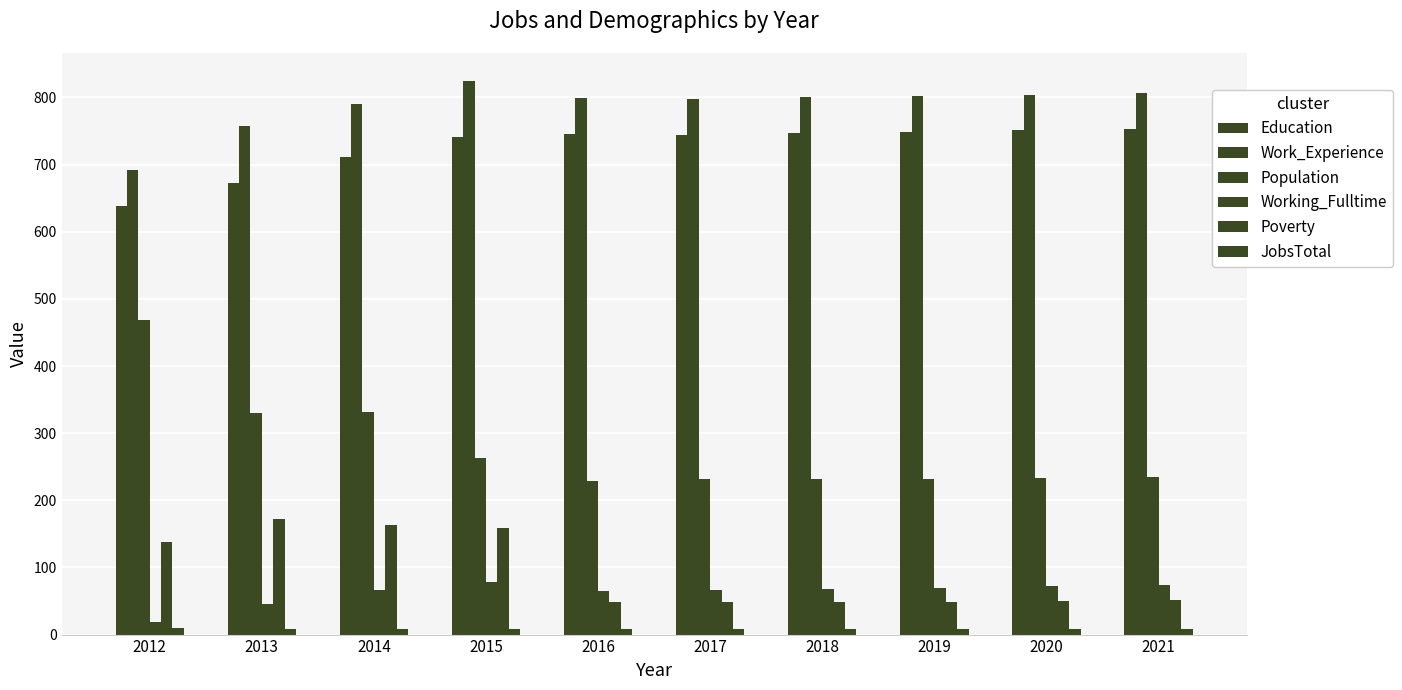

How many bars are there in each group?

6